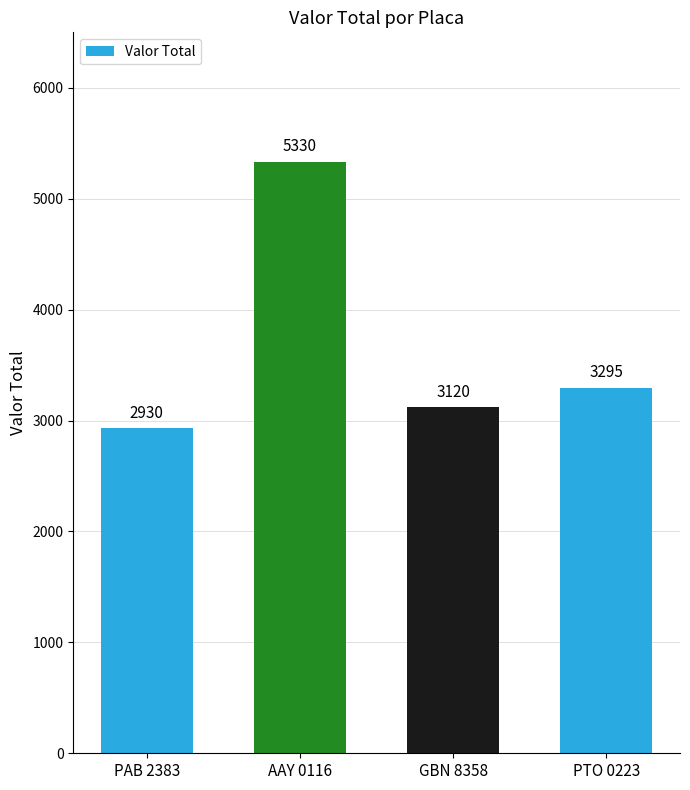

Is it true that the value at AAY 0116 is 1683?

False